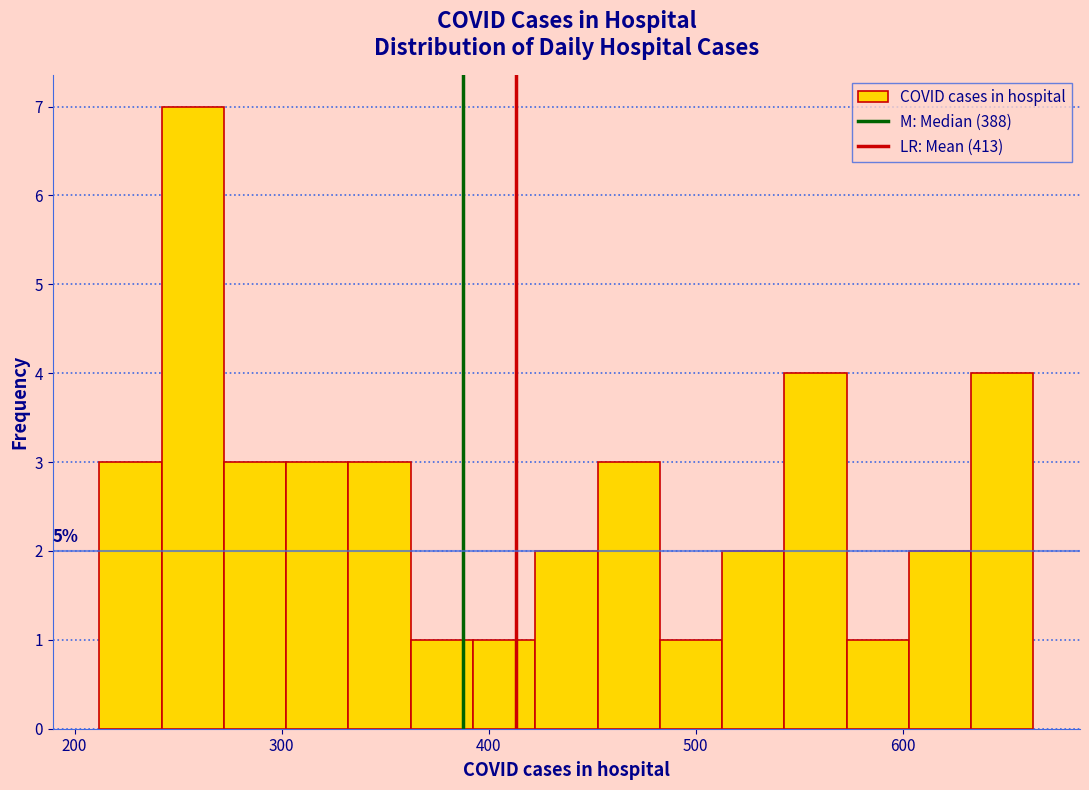

Read against the x-axis, roughly where is the centre of the tallest bar?

260